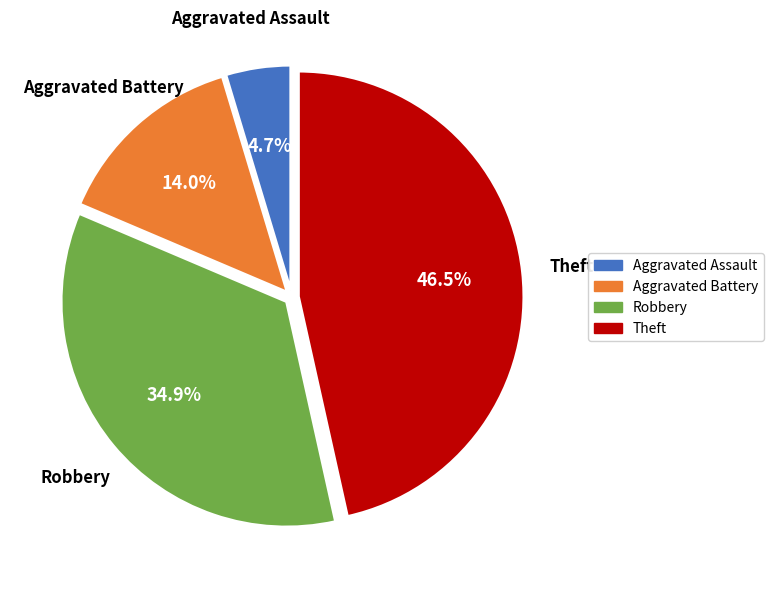

Combined, do Theft and Aggravated Battery account for over 50%?

Yes